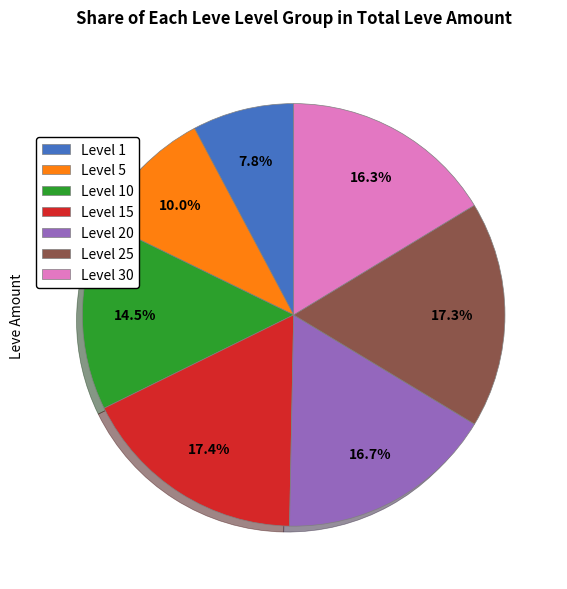

Combined, do Level 5 and Level 15 account for over 50%?

No